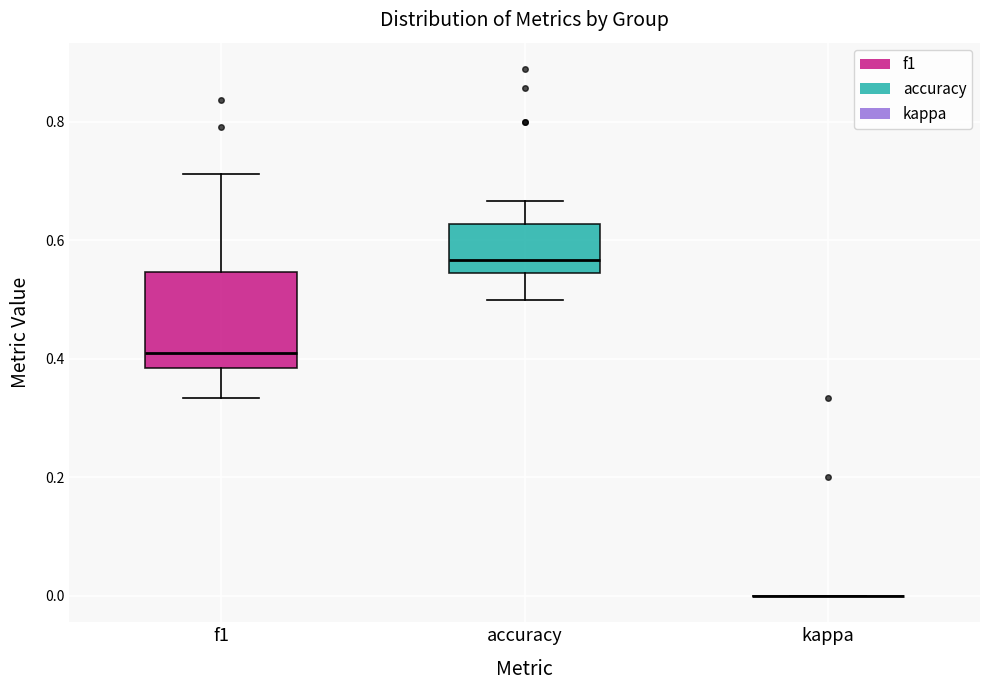

Comparing the boxes themselves (not the whiskers), which one is the tallest?

f1